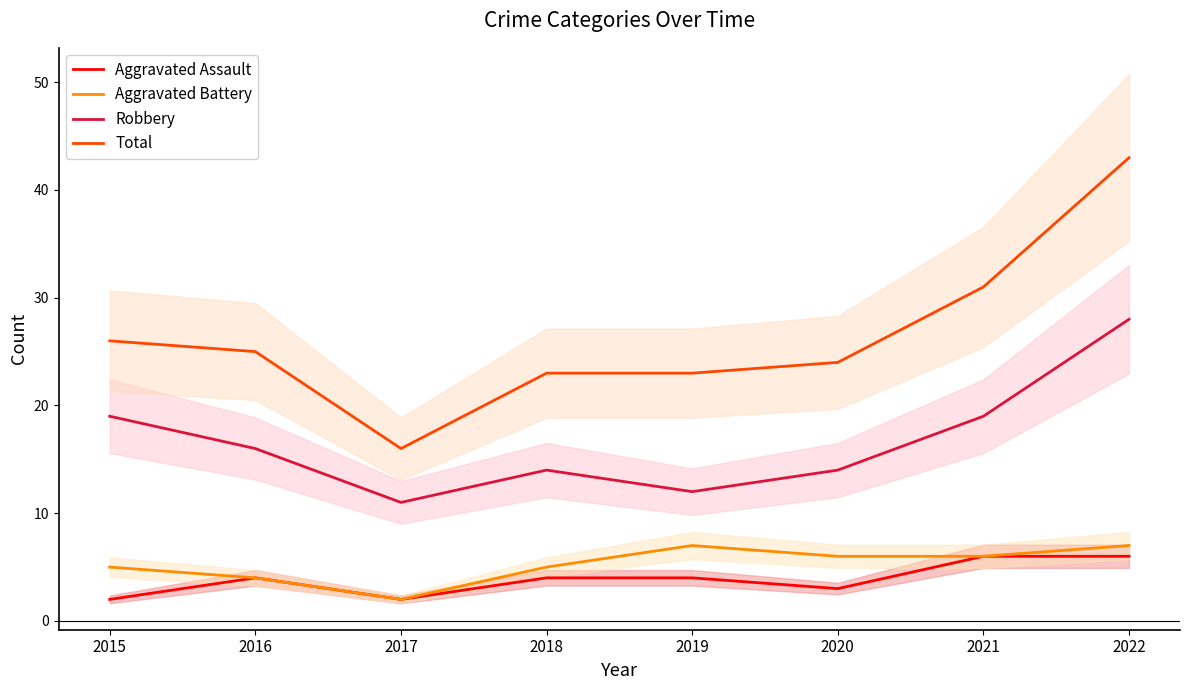

At which category does Aggravated Battery reach its first local peak?

2019